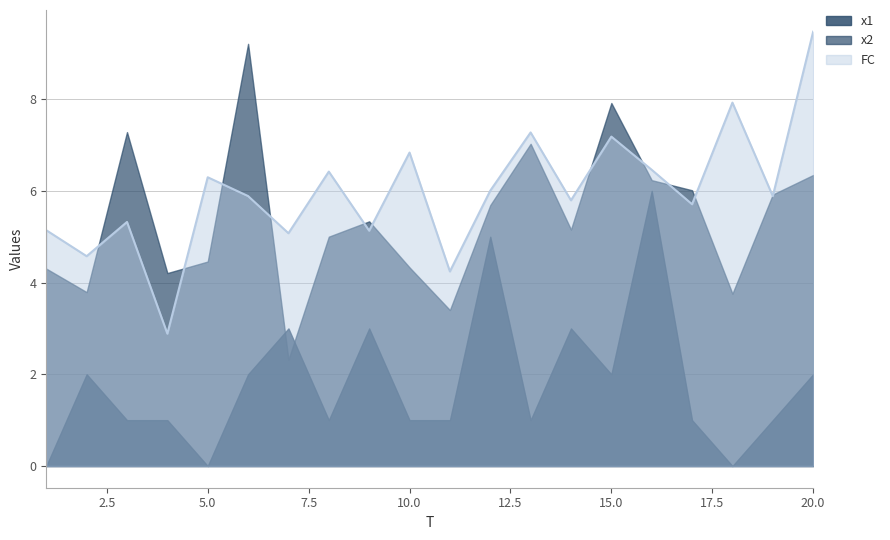

What is the sum of all x2 values?

107.7